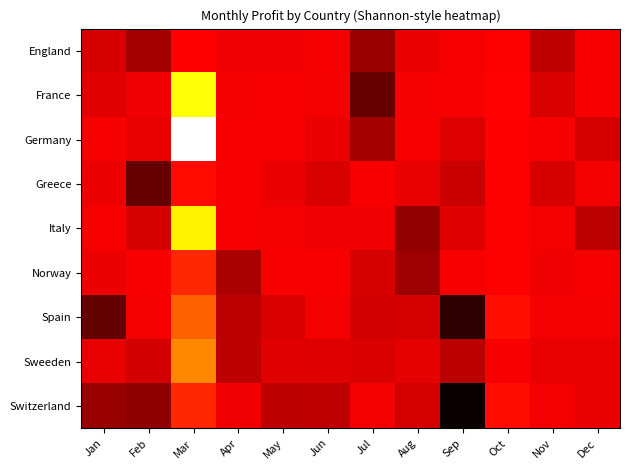

What is the greatest value displayed?

168.1